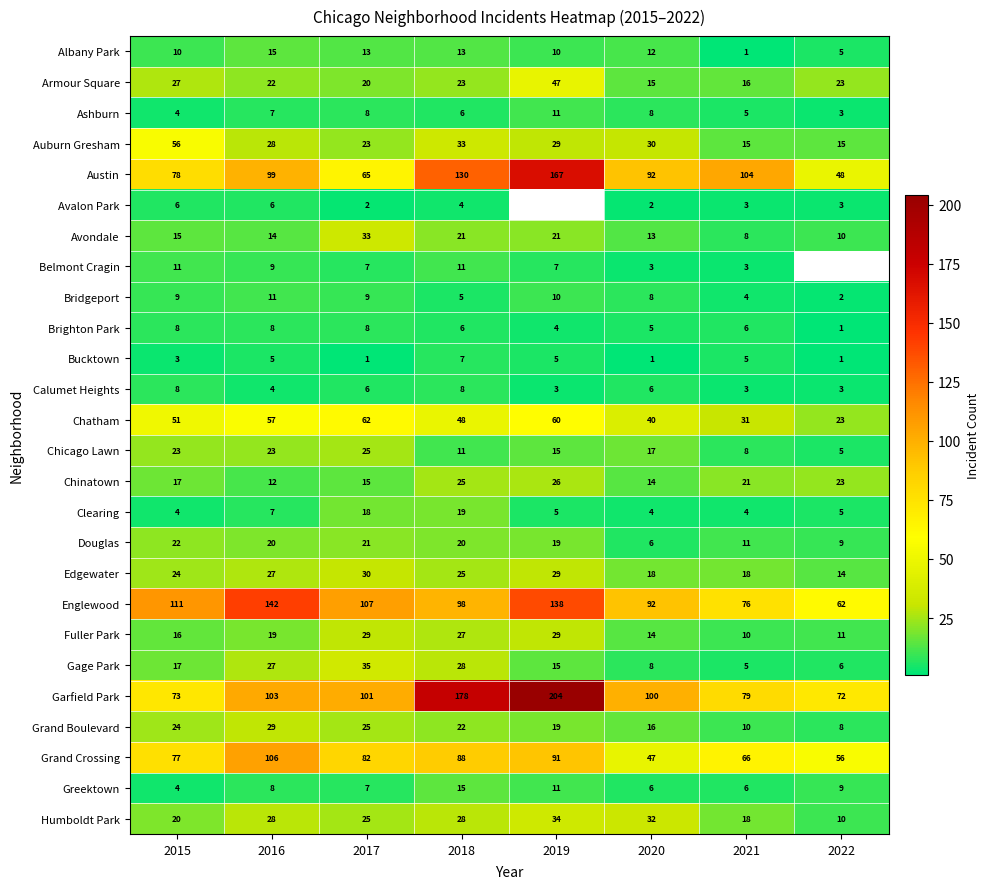

How many data points does each series have?

8